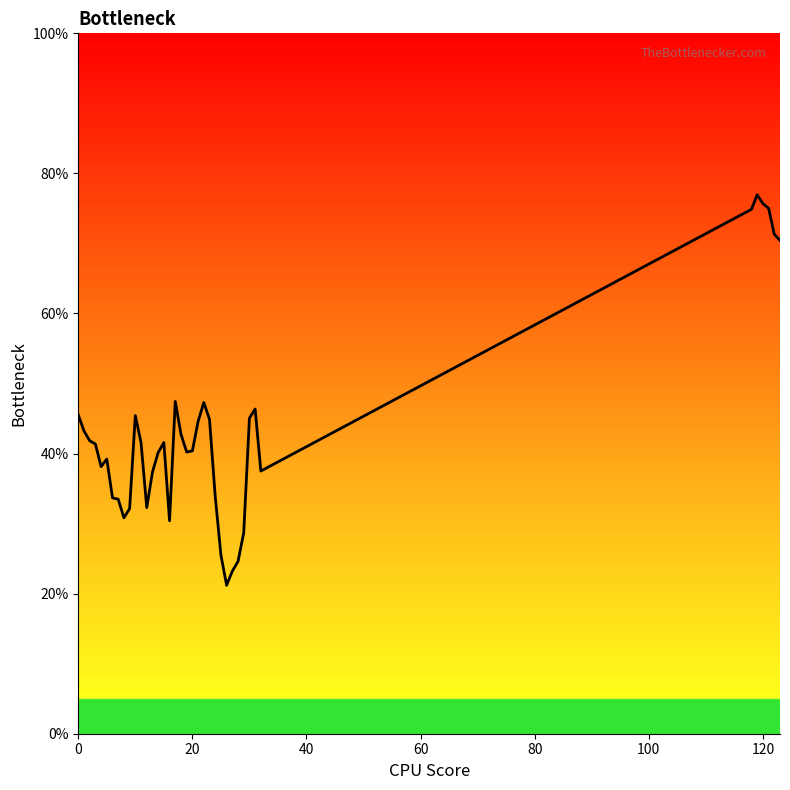

What is the maximum value shown in the chart?

76.9